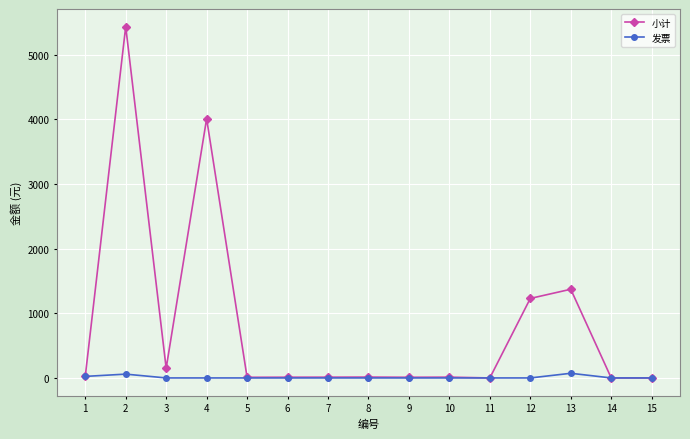

What is the maximum value shown in the chart?

5436.0